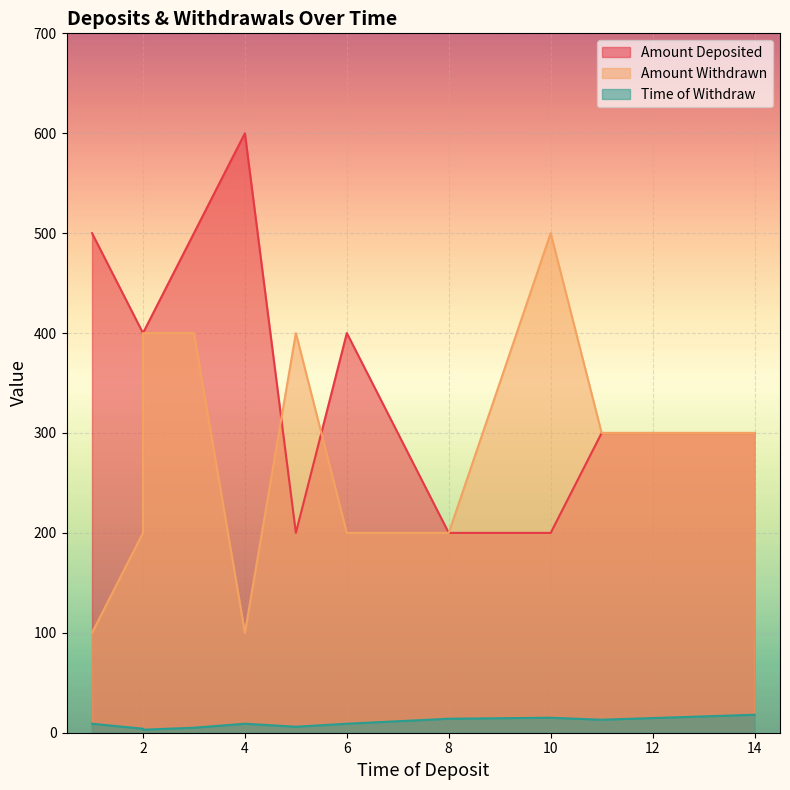

True or false: Amount Deposited and Time of Withdraw cross at least once.

False